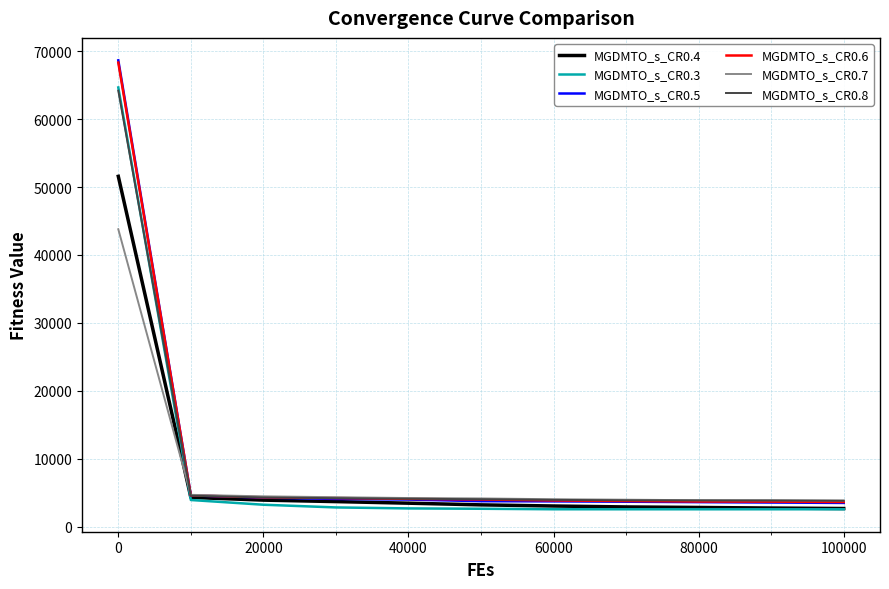

Which series has the widest spread of values?

MGDMTO_s_CR0.5